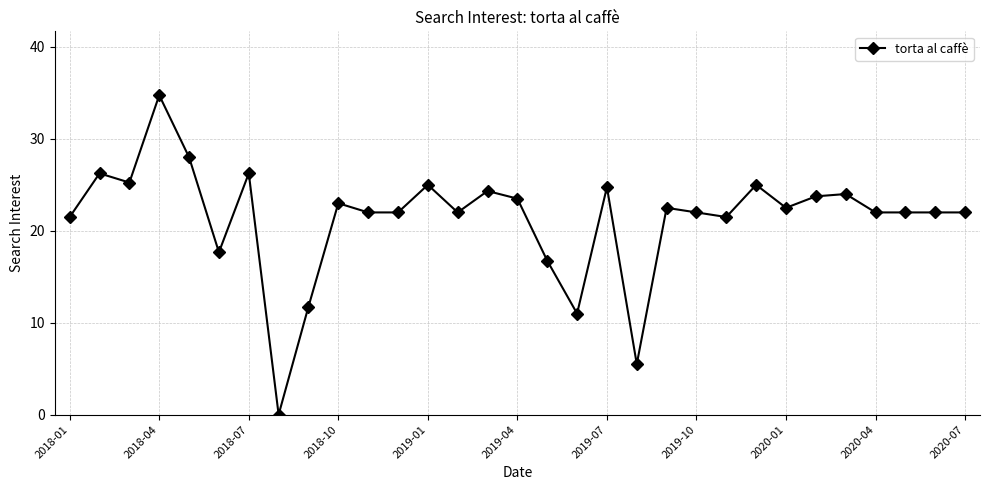

Does the chart display data point markers on the line(s)?

Yes